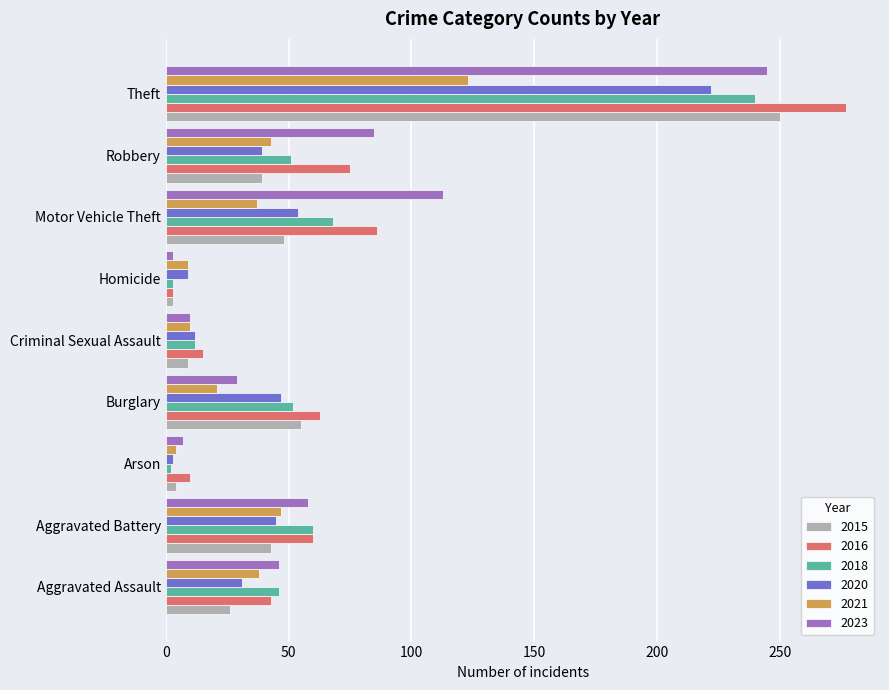

What is the total value across all series at Aggravated Assault?

230